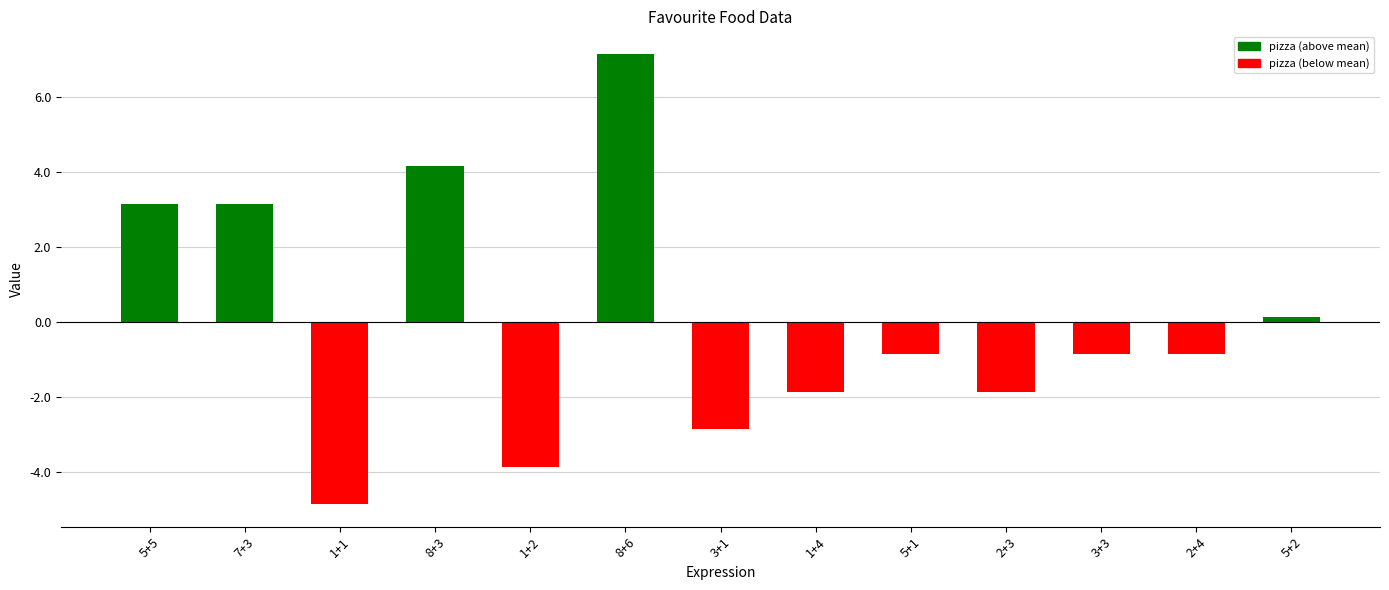

Reading left to right, transcribe all the data shown in this chart.

3.2	3.2	-4.8	4.2	-3.8	7.2	-2.8	-1.8	-0.8	-1.8	-0.8	-0.8	0.2